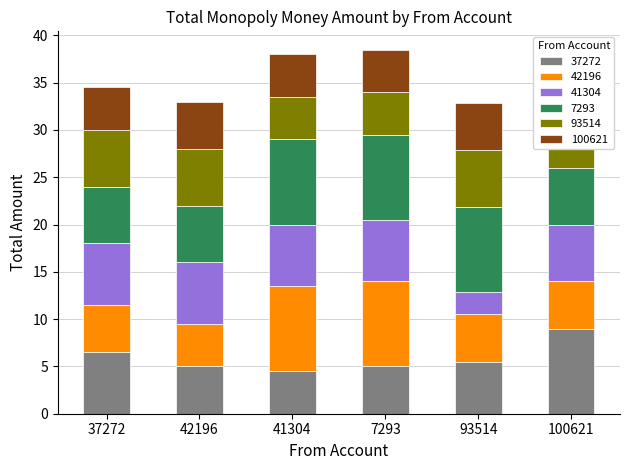

Which category has the lowest value in the 37272 series?

41304